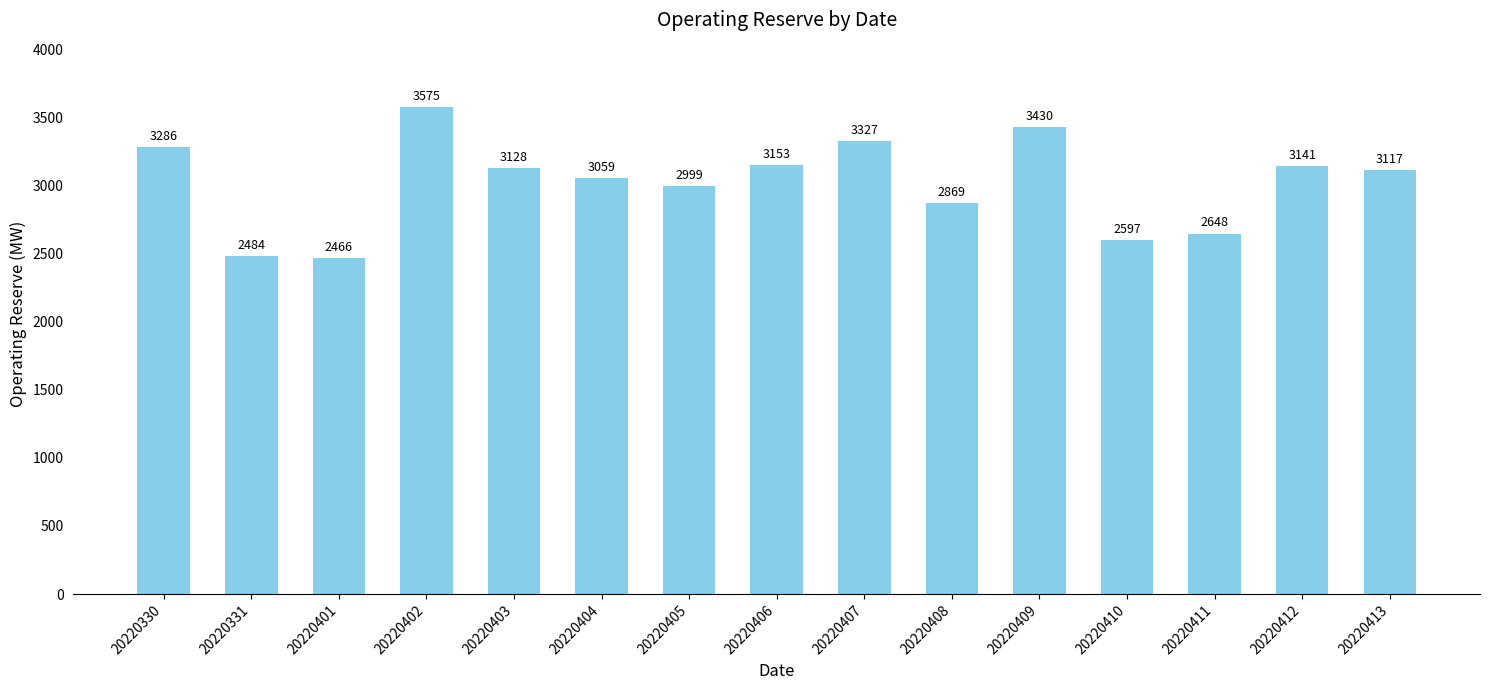

What is the value of the 12th bar from the left?

2597